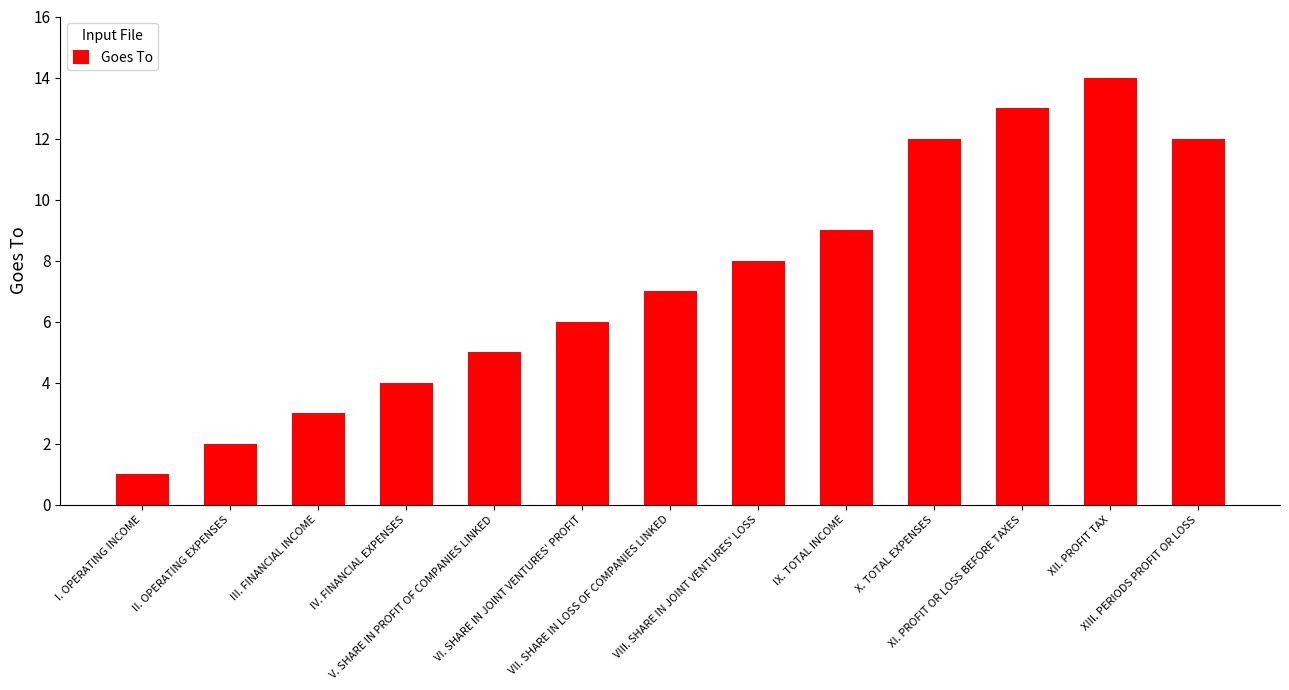

What is the change in value from VI. SHARE IN JOINT VENTURES' PROFIT to IX. TOTAL INCOME?

+3